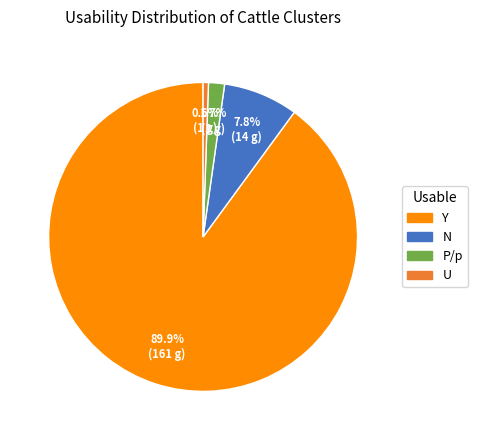

Is it true that P/p is 15% of the pie?

False